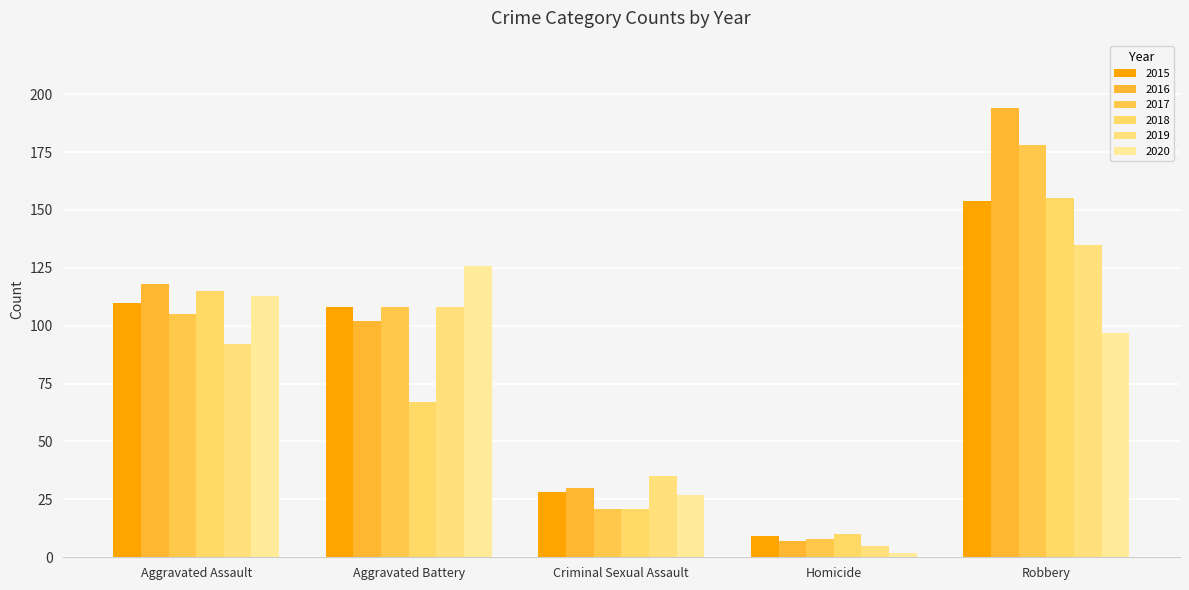

Between Aggravated Battery and Aggravated Assault, which is larger?

Aggravated Assault